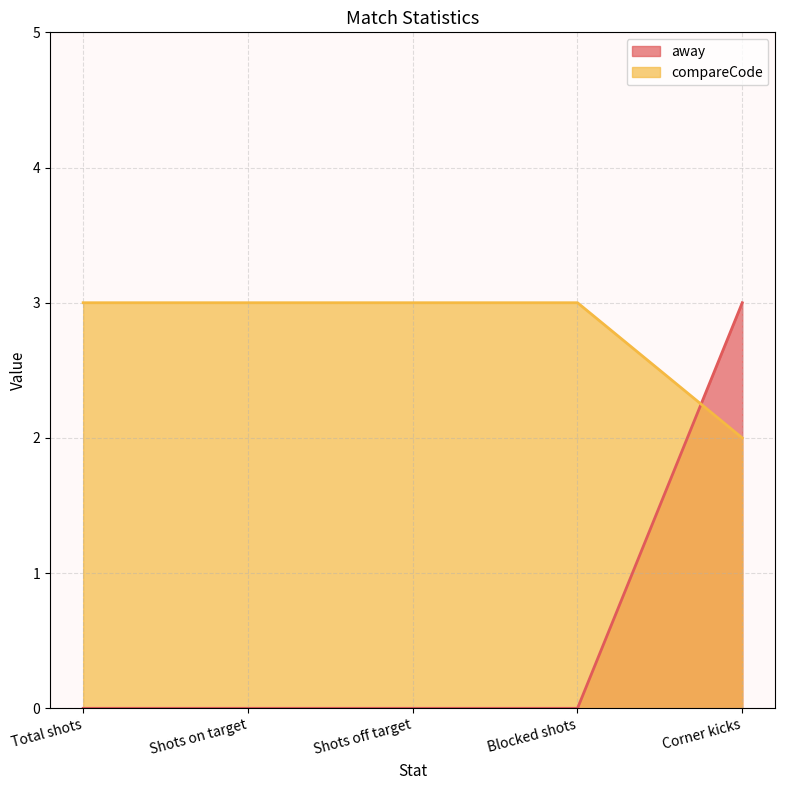

Which has a higher value, Blocked shots or Total shots?

Blocked shots